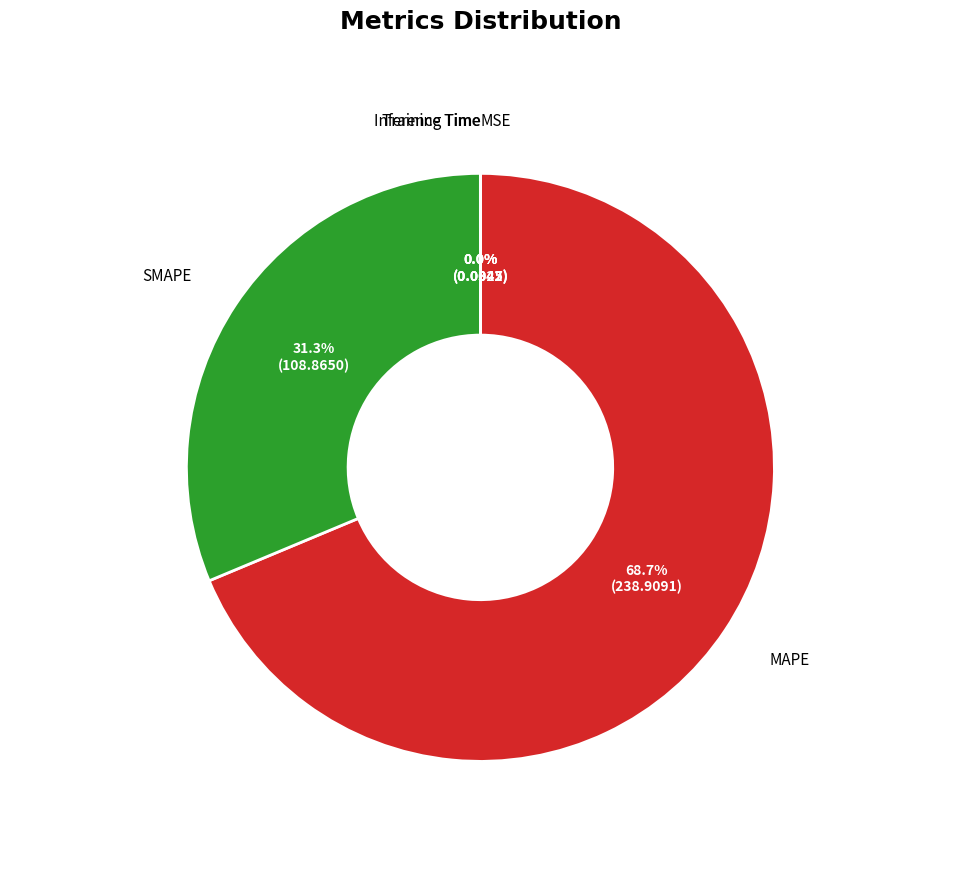

Which category has the biggest portion of the pie?

MAPE